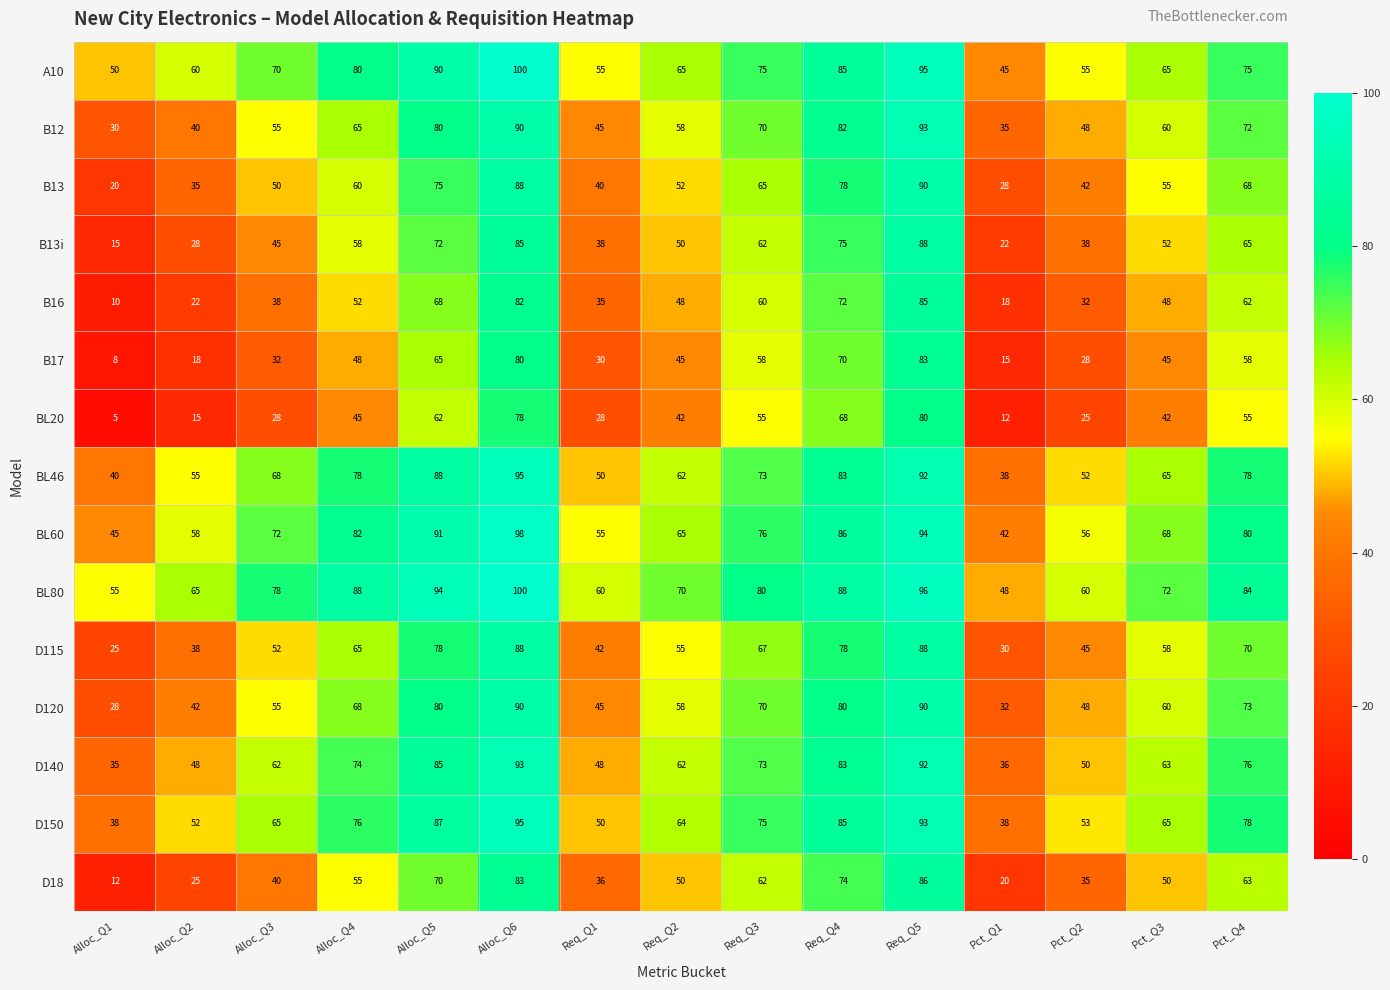

Which series has the largest total across all categories?

BL80